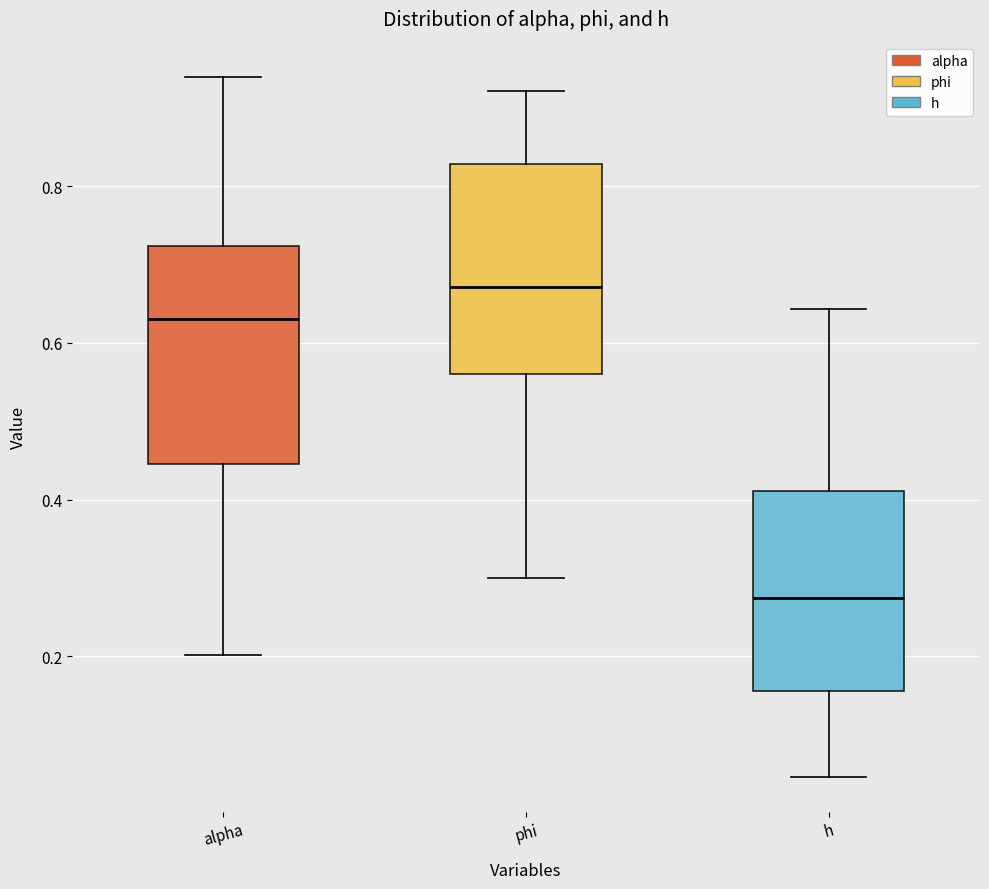

Which box's median line is the highest?

phi